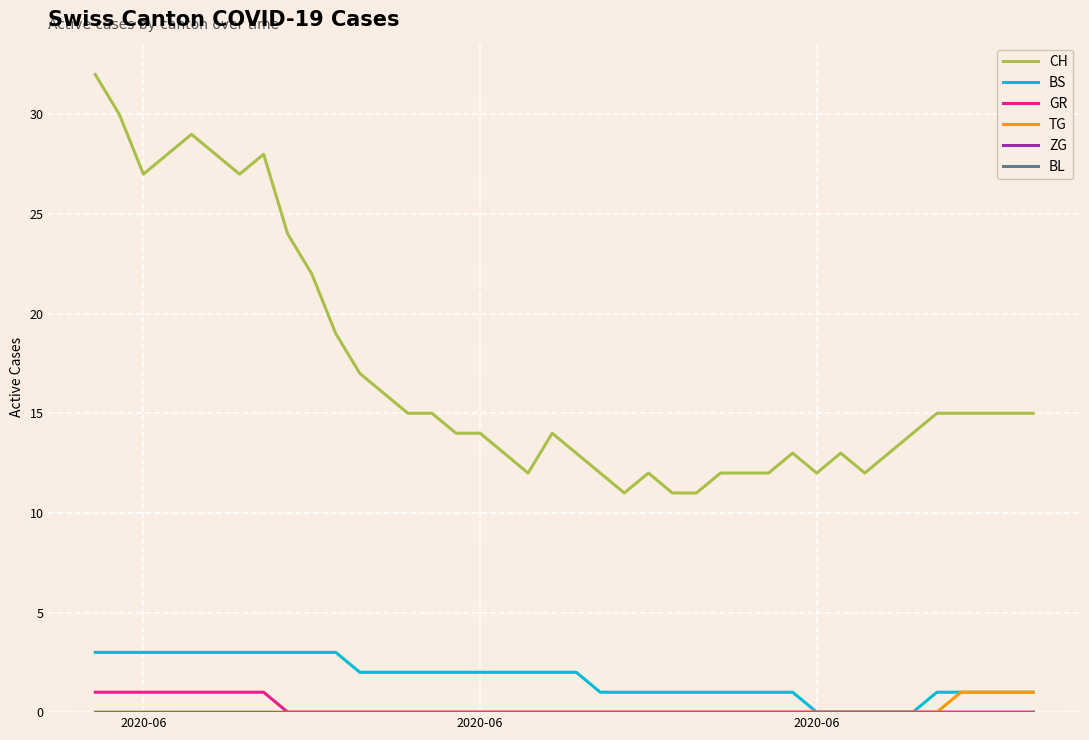

What is the lowest value of the CH series?

11